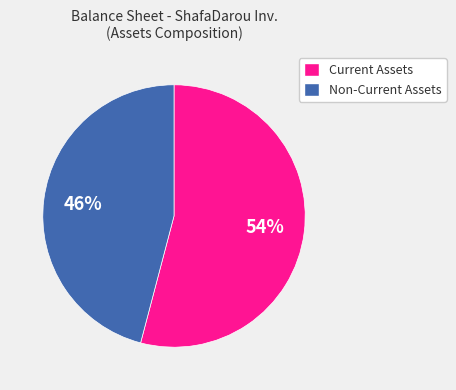

To the nearest percent, what is the average slice percentage?

50%